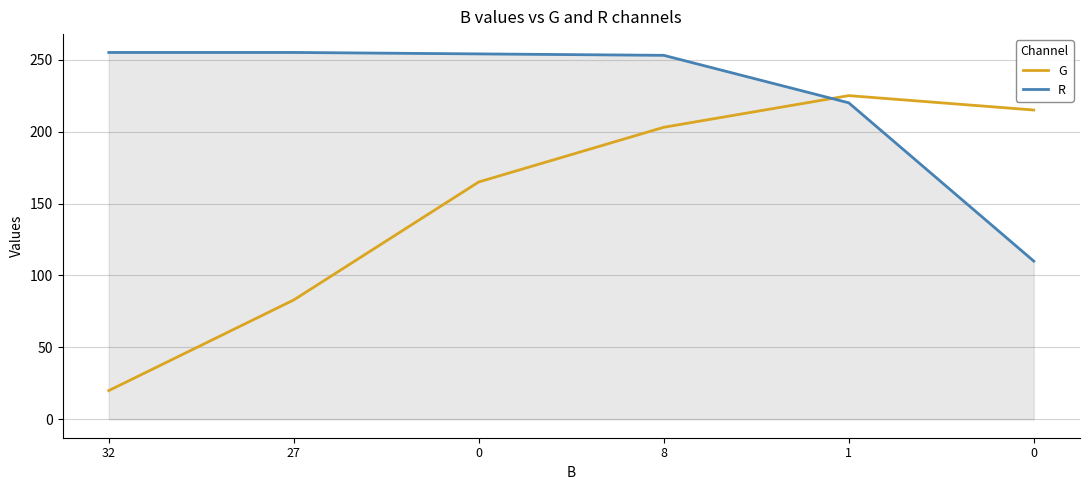

Which category has the highest value across all series?

32